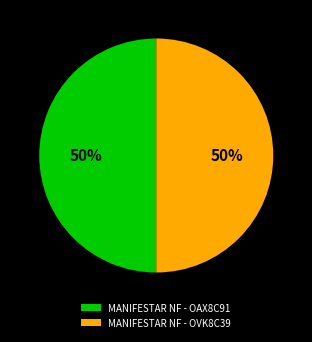

To the nearest percent, what is the average slice percentage?

50%